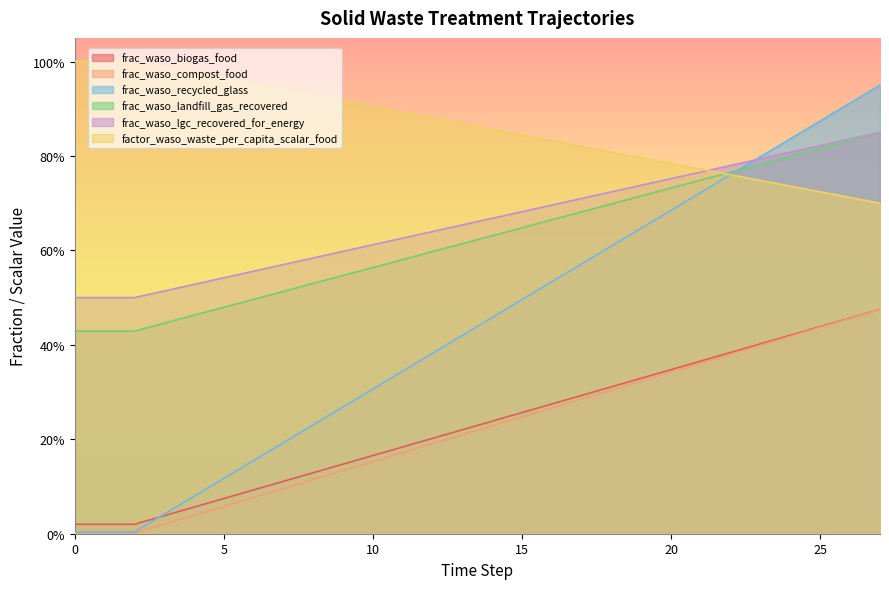

Which series has the largest total across all categories?

factor_waso_waste_per_capita_scalar_food